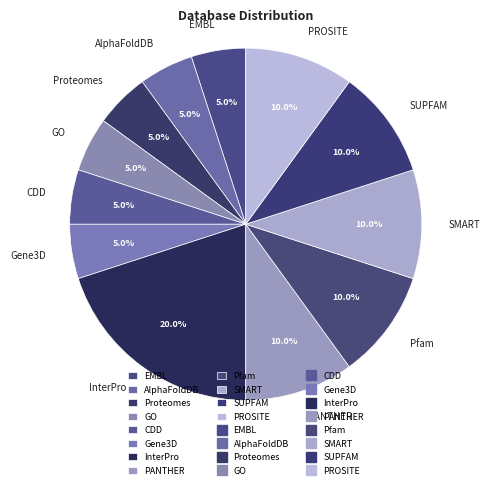

Which has a higher value, AlphaFoldDB or PANTHER?

PANTHER